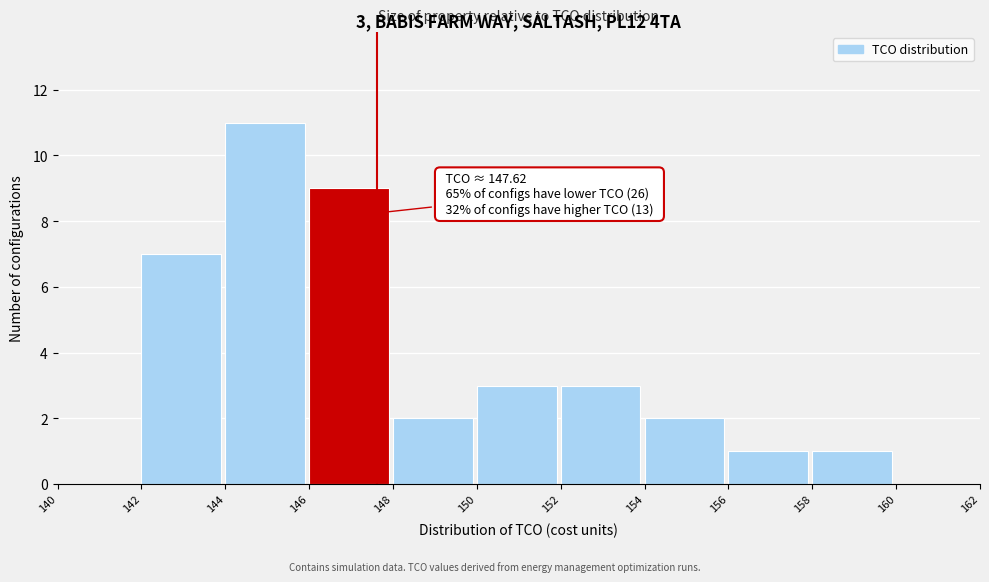

Over which range of the x-axis is the bar tallest?

144 to 146